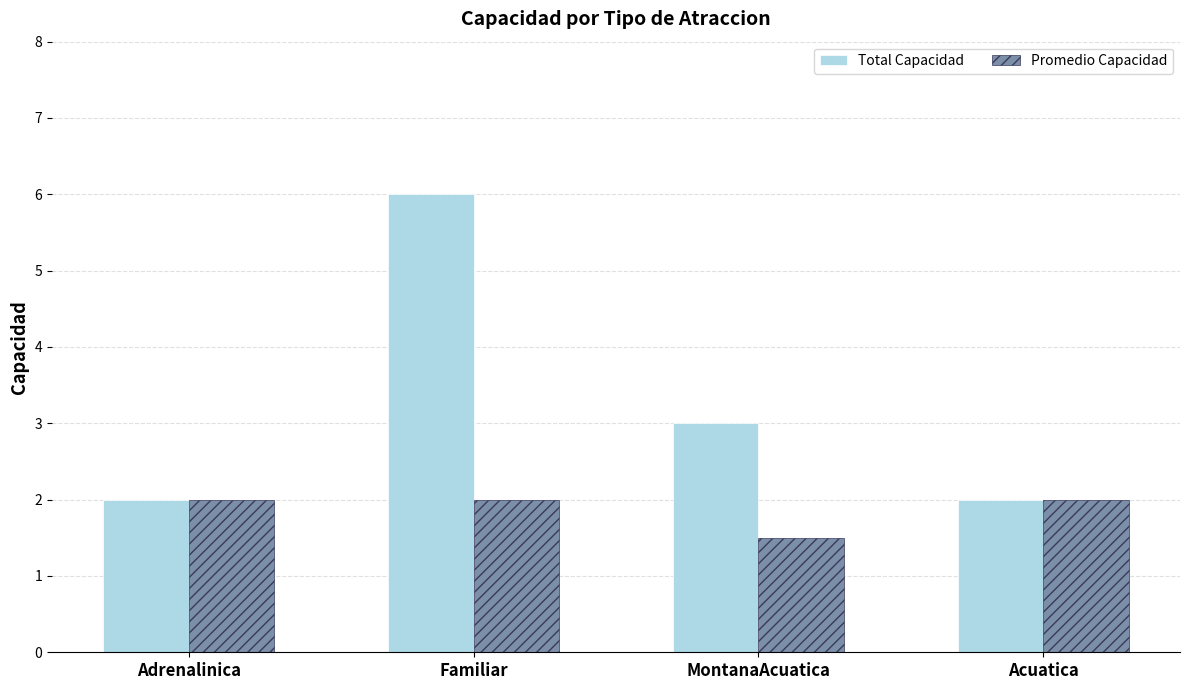

How many categories are shown in the chart?

4